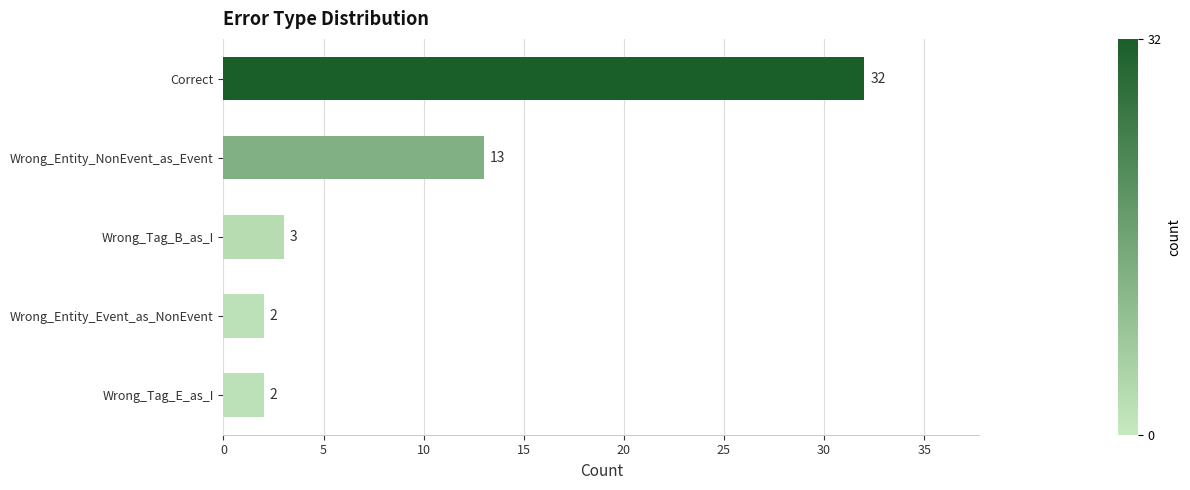

Is it true that the value at Wrong_Entity_NonEvent_as_Event is 13?

True